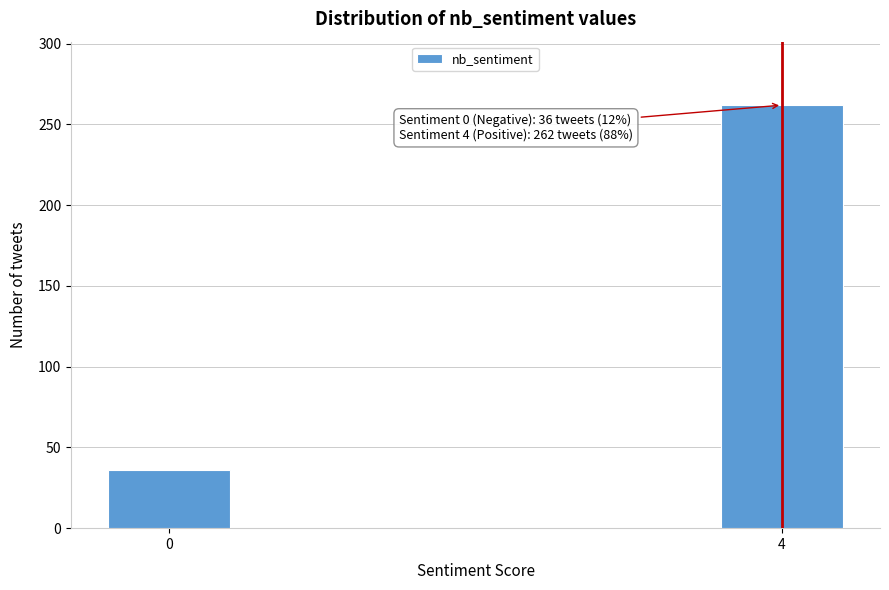

Reading left to right, transcribe all the data shown in this chart.

36	262